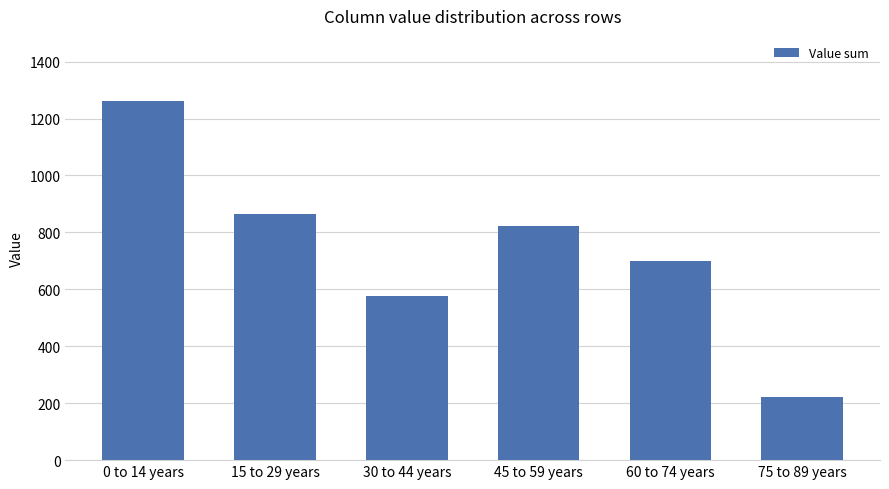

What is the label of the 3rd bar from the left?

30 to 44 years